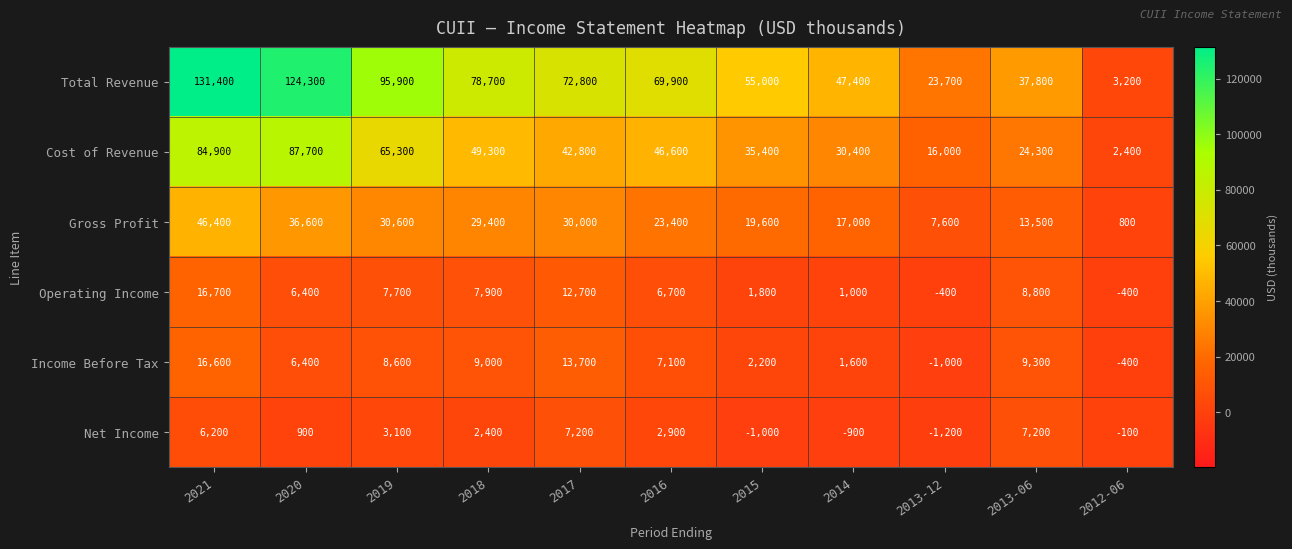

What is the difference between the Net Income values at 2012-06 and 2021?

6300